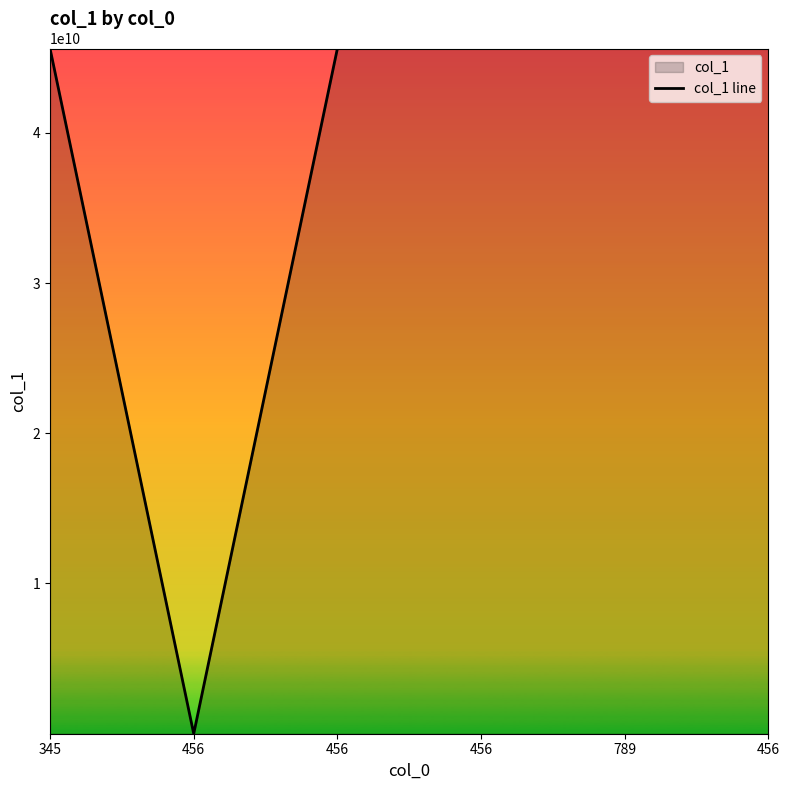

What is the label of the 5th point from the left?

789